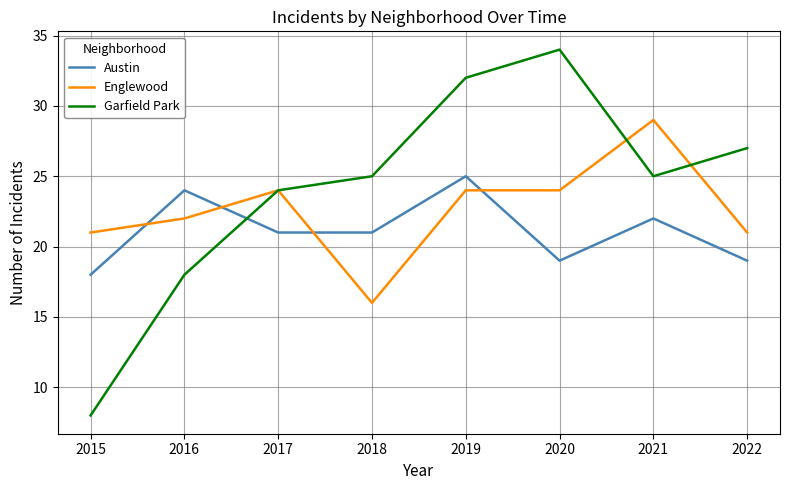

Which series ends up on top after the final intersection of Austin and Garfield Park?

Garfield Park